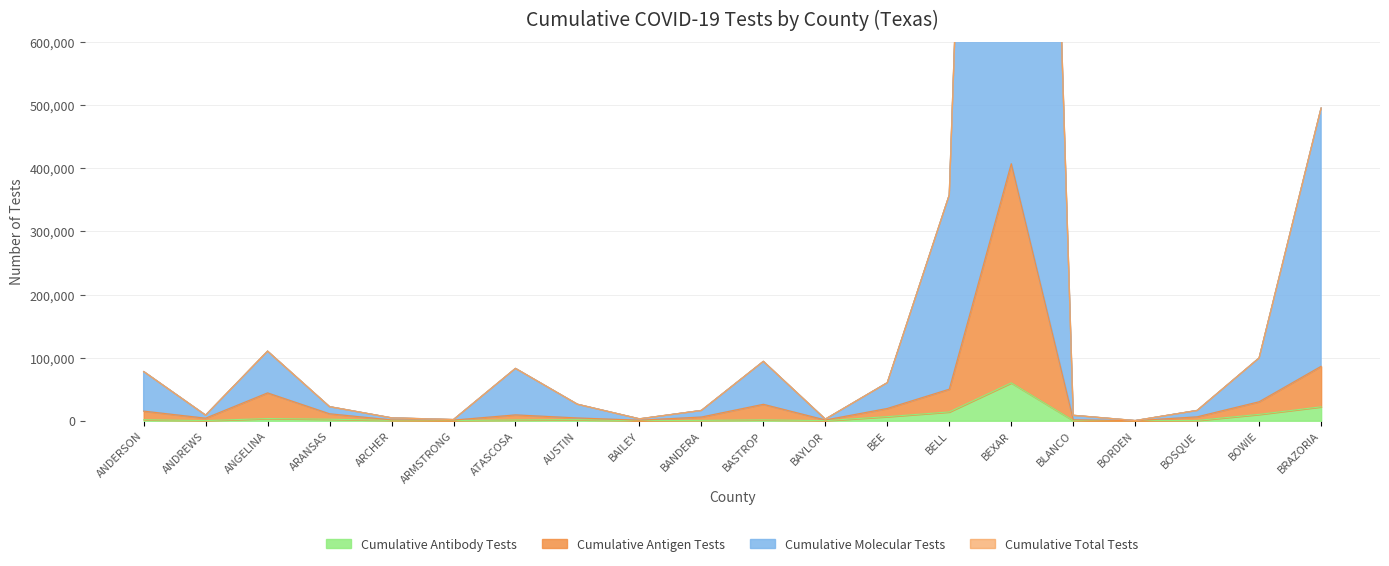

The Cumulative Molecular Tests series shows 864079 at BRAZORIA. True or false?

False